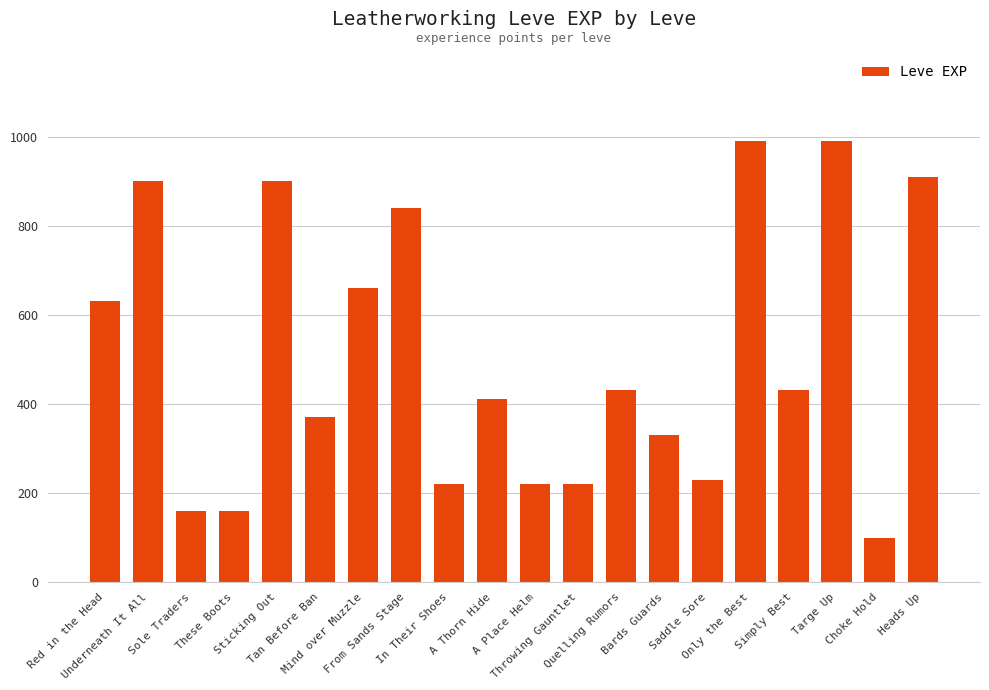

What is the value of the 3rd bar from the left?

160